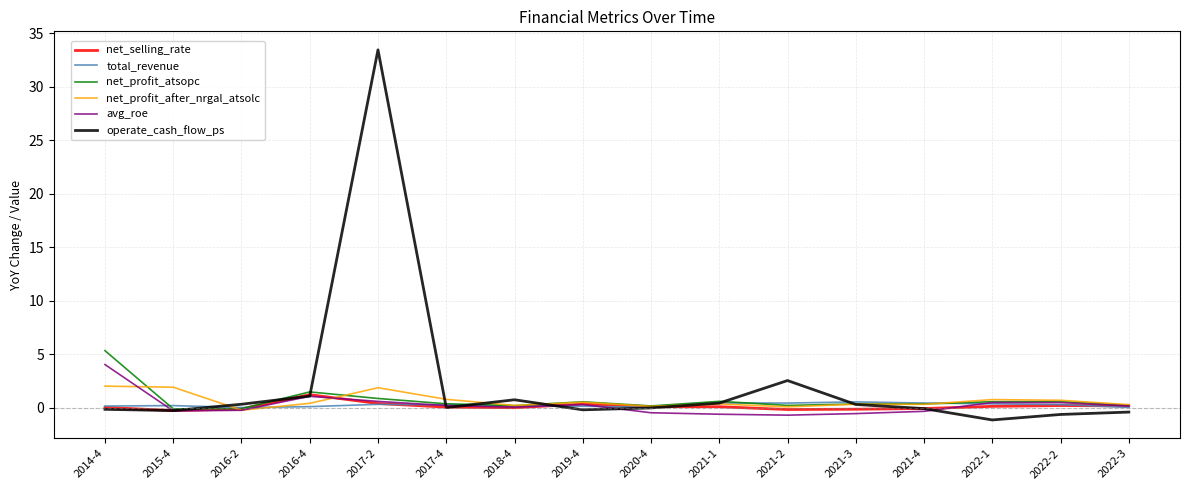

Which series has the largest total across all categories?

operate_cash_flow_ps